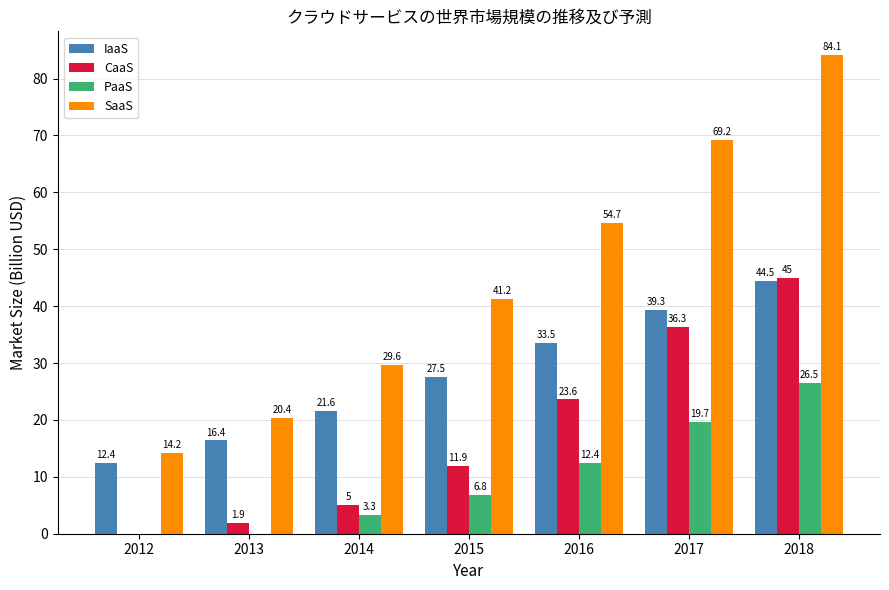

What is the total value across all series at 2016?

124.2